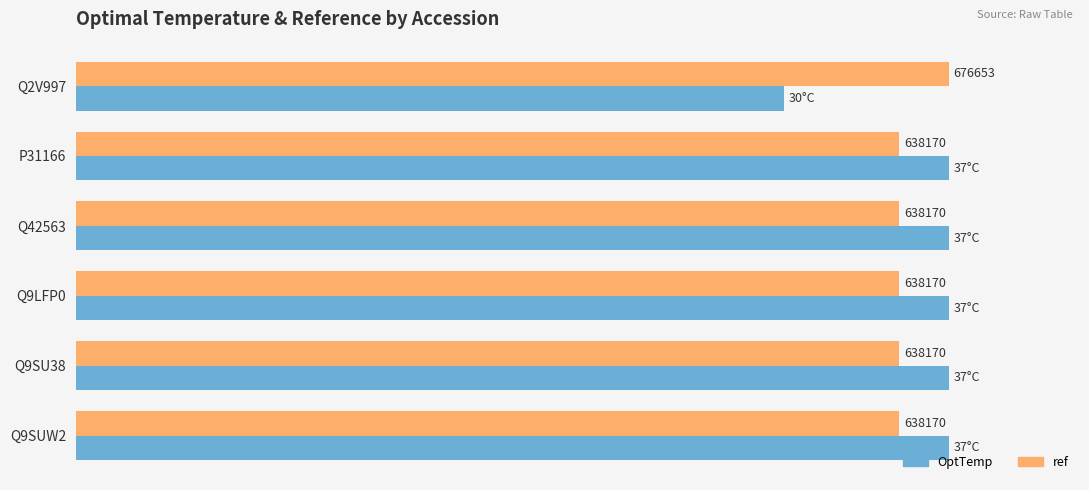

What are all the series names shown in the legend?

OptTemp, ref